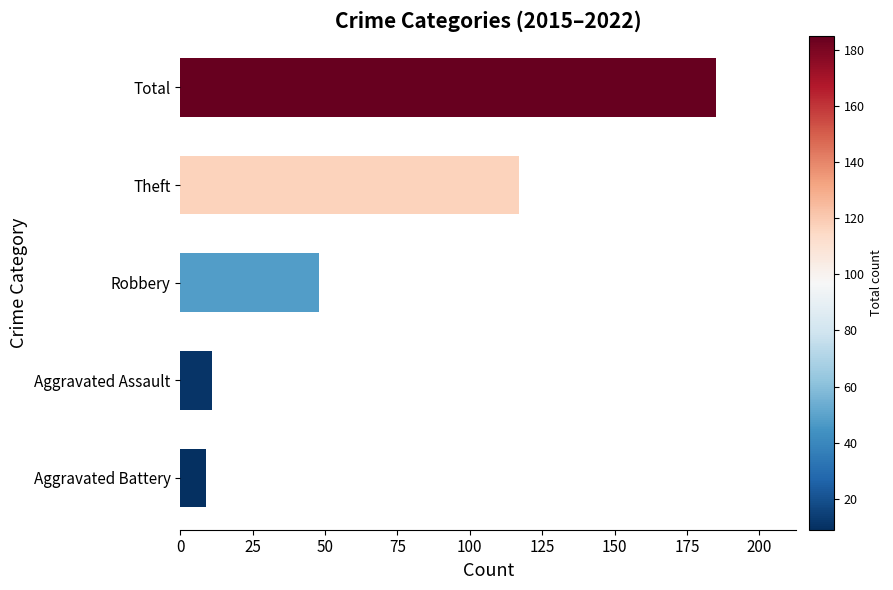

How many data points does each series have?

5